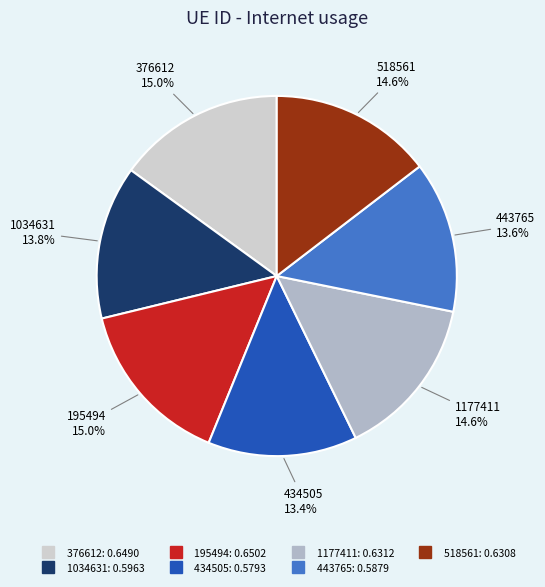

Is it true that 1034631 is 14% of the pie?

True